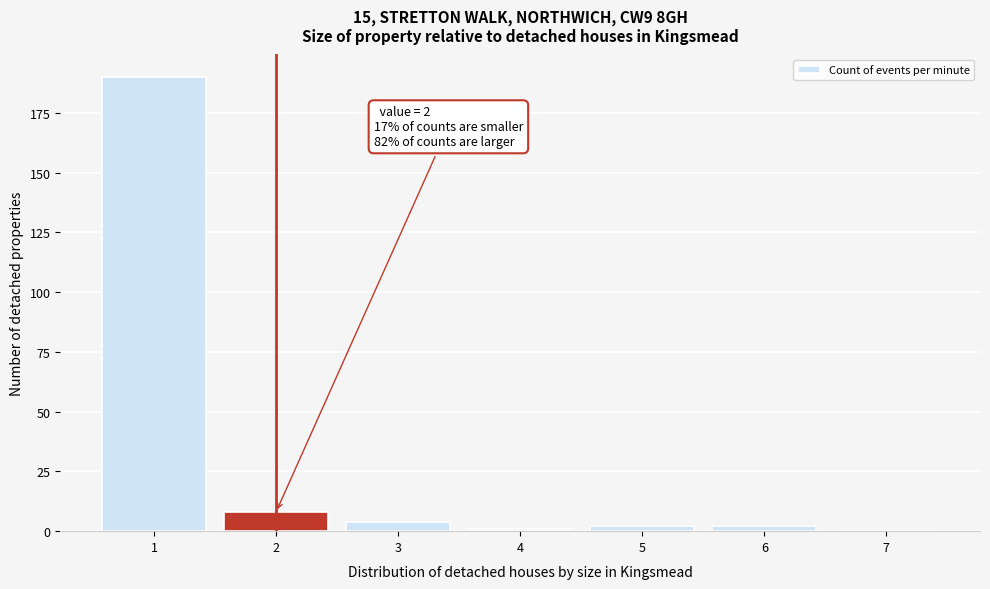

Which range on the x-axis has the tallest bar?

0.5 to 1.5